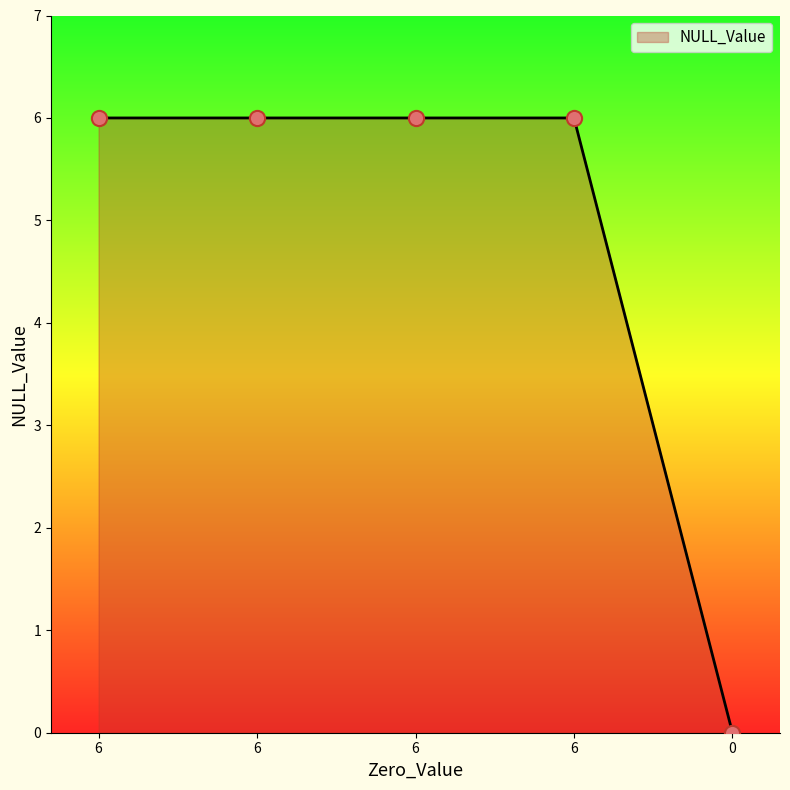

Between 0 and 6, which is larger?

6